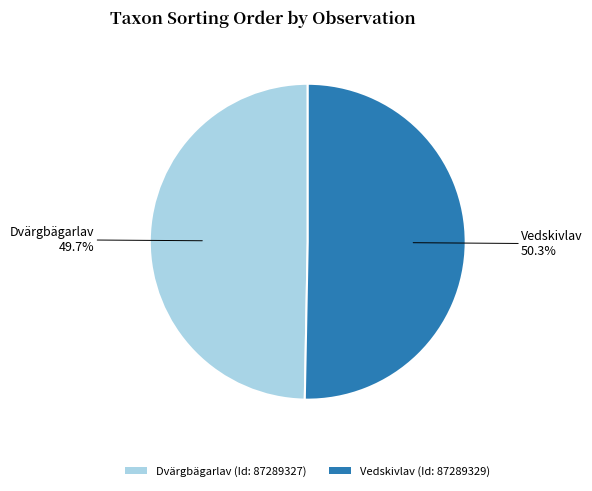

To the nearest percent, what is the average slice percentage?

50%